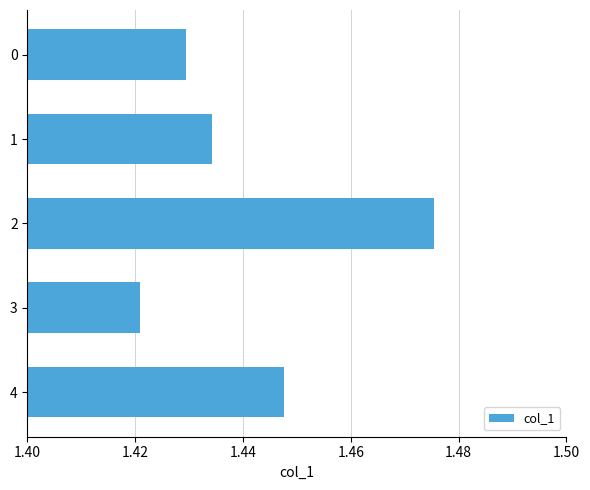

True or false: the data shows 2.5 at 2.

False